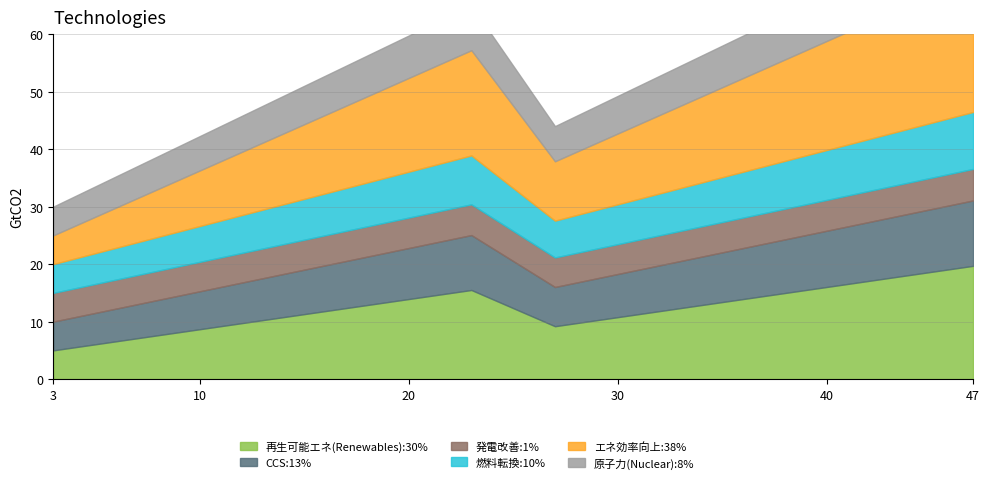

What is the change in value from 11 to 23?

+6